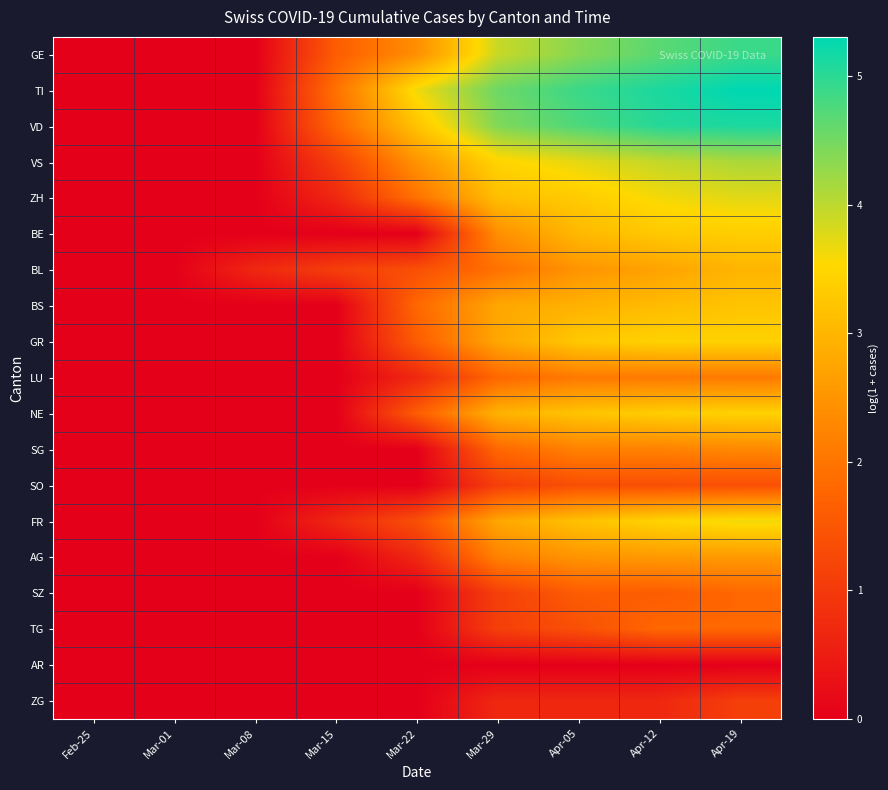

What is the maximum value shown in the chart?

5.3